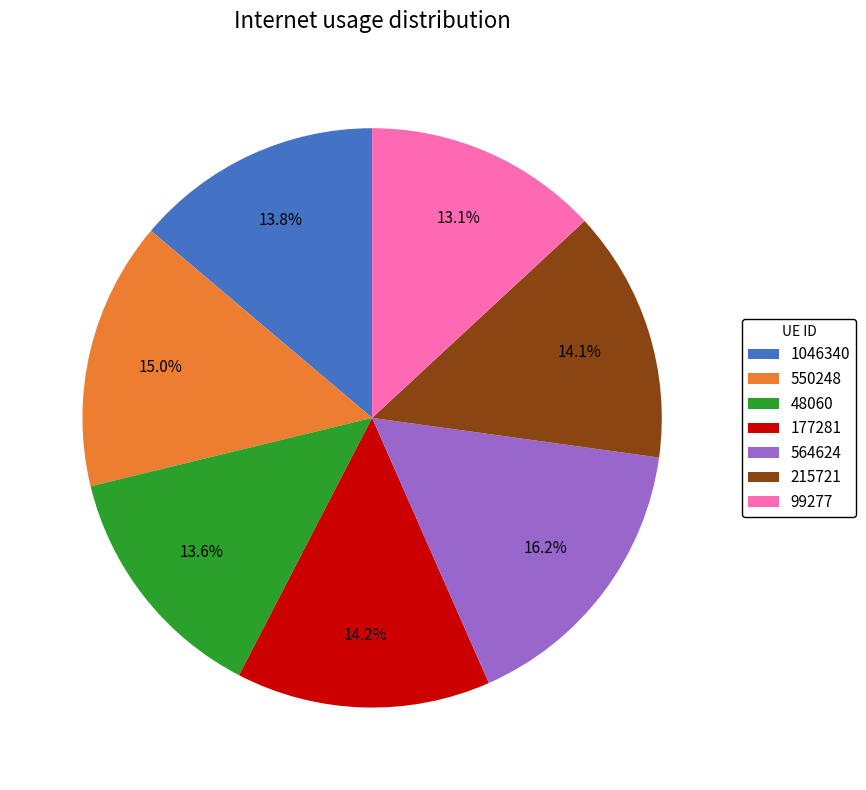

Is it true that 215721 is 14% of the pie?

True